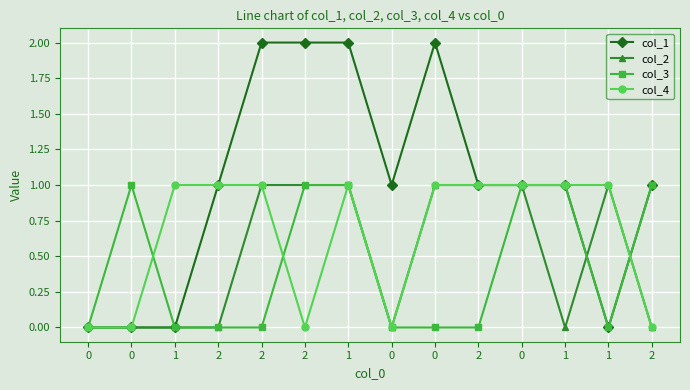

What is the sum of all col_4 values?

9